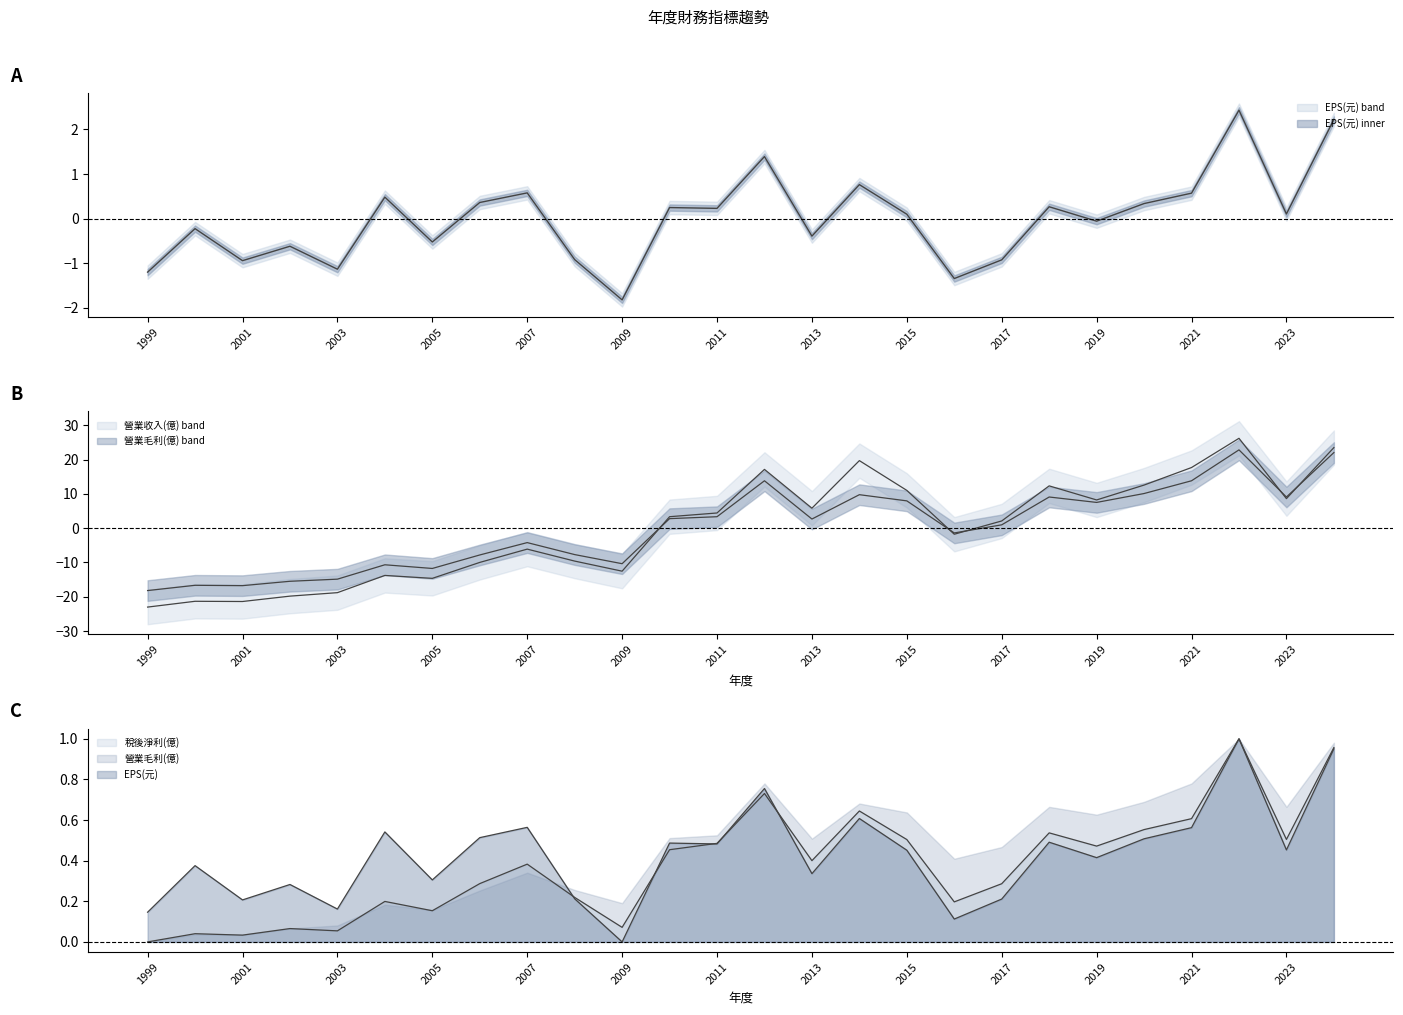

Where do 營業收入(億) and 稅後淨利(億) first cross each other?

2009 and 2010